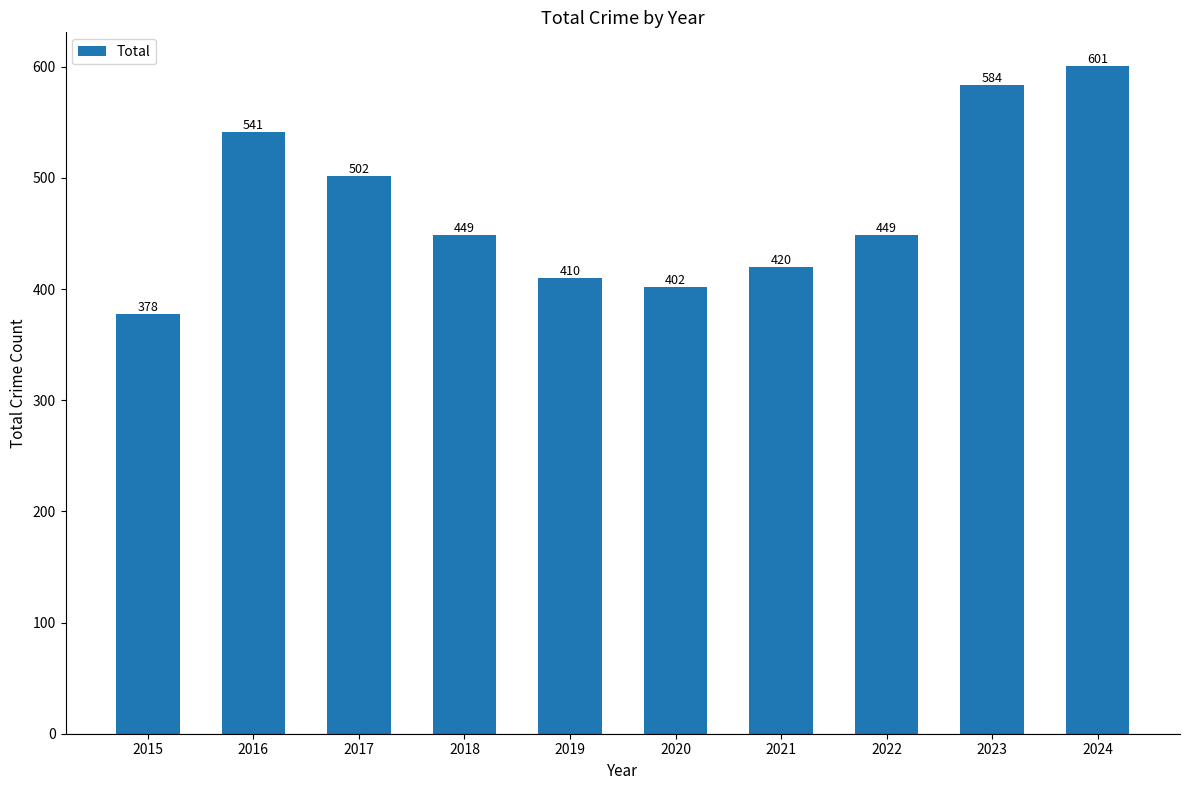

How many categories are shown in the chart?

10